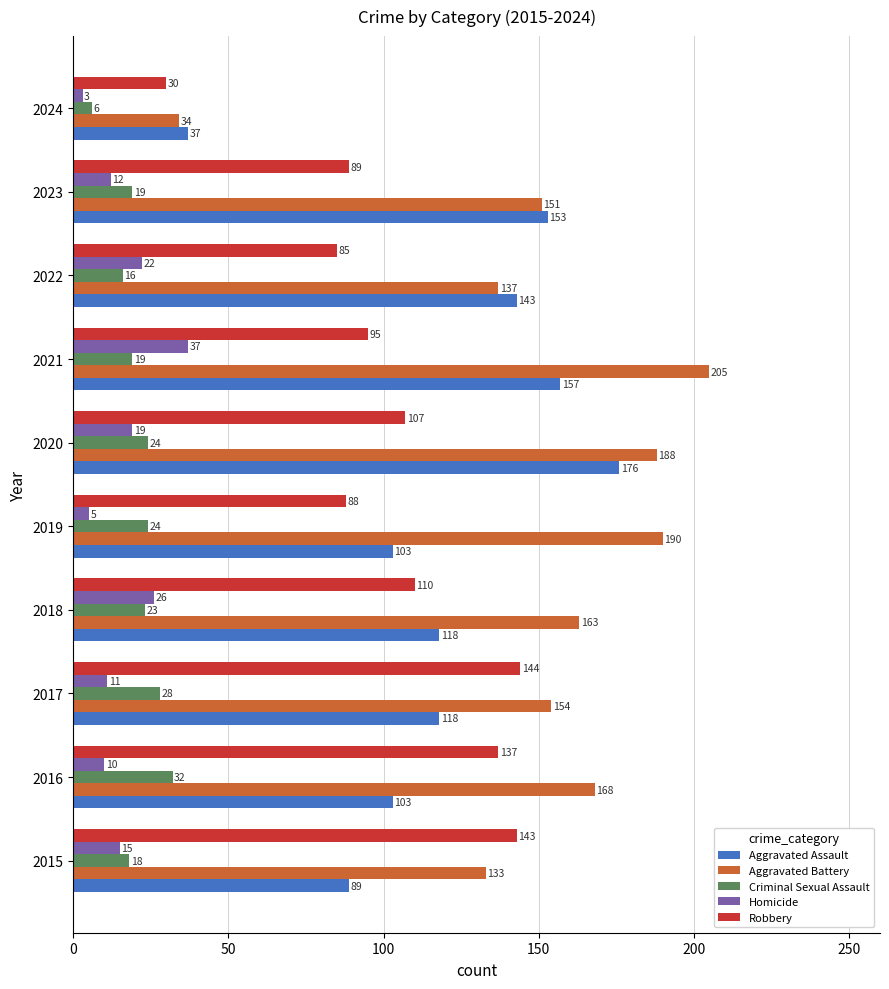

What is the spread (max minus min) of values at 2023?

141